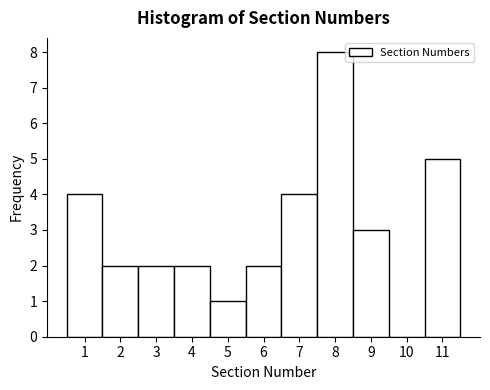

Reading left to right, list every bar in this chart as the range it spans on the x-axis followed by its height. The values are not printed on the chart, so give them approximately, as read against the axis.

0.5 to 1.5: 4
1.5 to 2.5: 2
2.5 to 3.5: 2
3.5 to 4.5: 2
4.5 to 5.5: 1
5.5 to 6.5: 2
6.5 to 7.5: 4
7.5 to 8.5: 8
8.5 to 9.5: 3
9.5 to 10.5: 0
10.5 to 11.5: 5